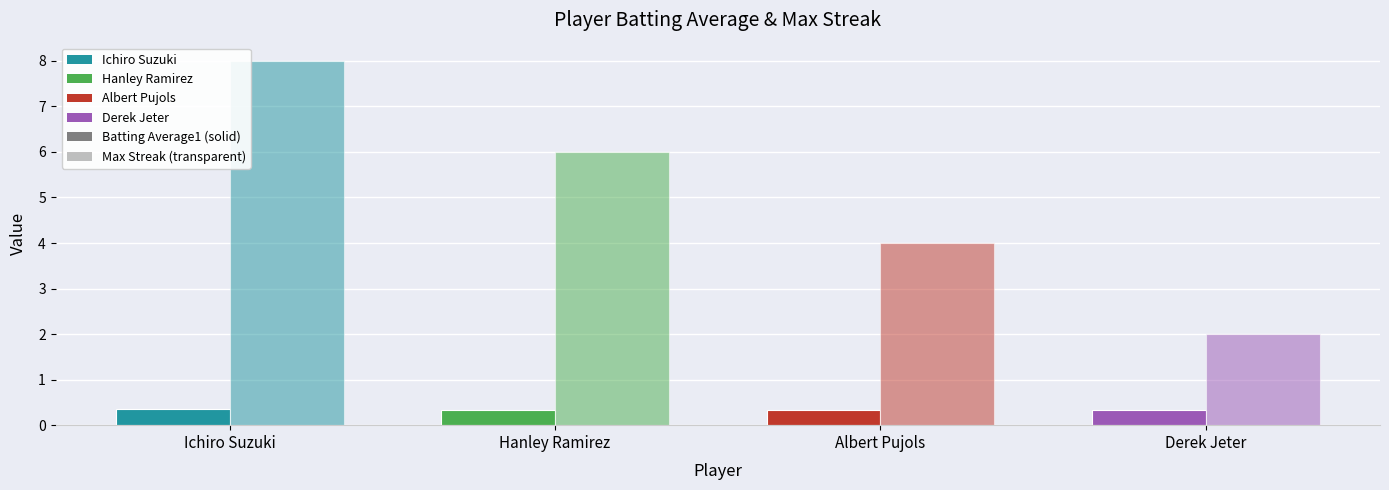

How many groups of bars are there?

4